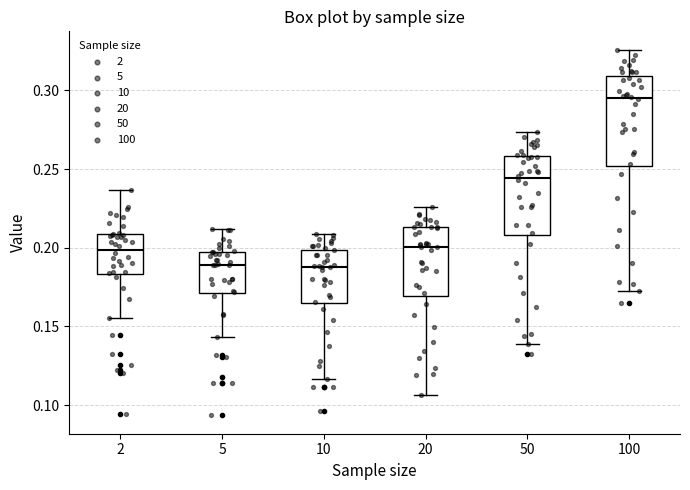

Comparing the boxes themselves (not the whiskers), which one is the tallest?

100